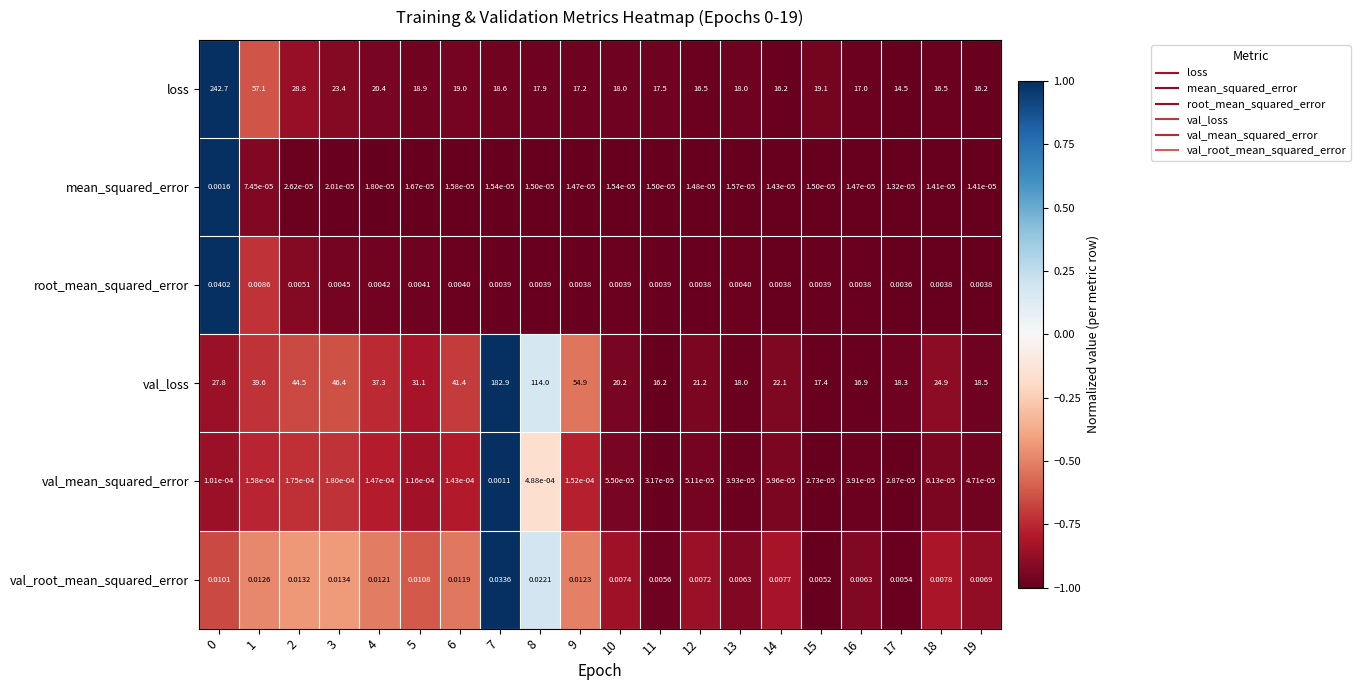

Count the number of categories in the chart.

20